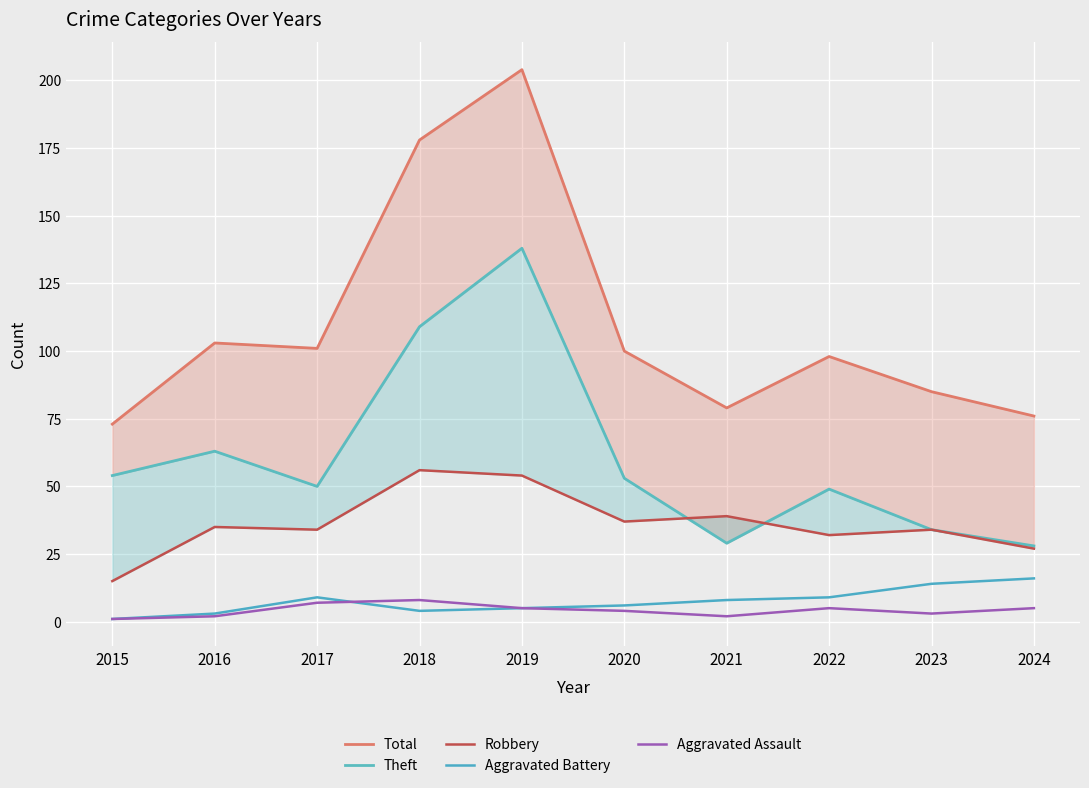

True or false: Total and Theft intersect in this chart.

False